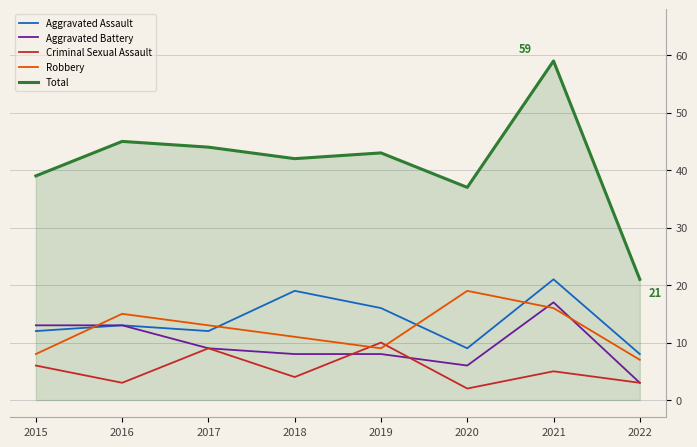

At which category does Robbery reach its first local valley?

2019